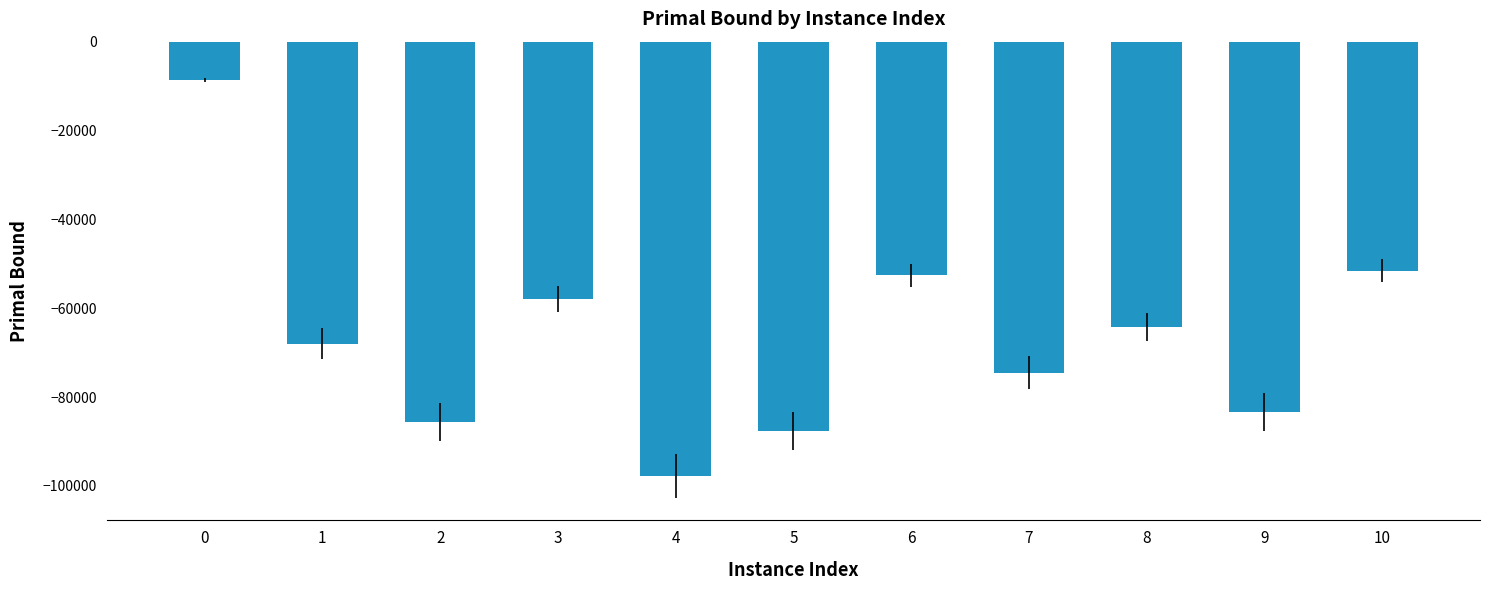

Reading left to right, transcribe all the data shown in this chart.

-8674.3	-67941.1	-85658.3	-57903.3	-97730.6	-87633.2	-52583.4	-74557.3	-64209.9	-83349.9	-51605.4